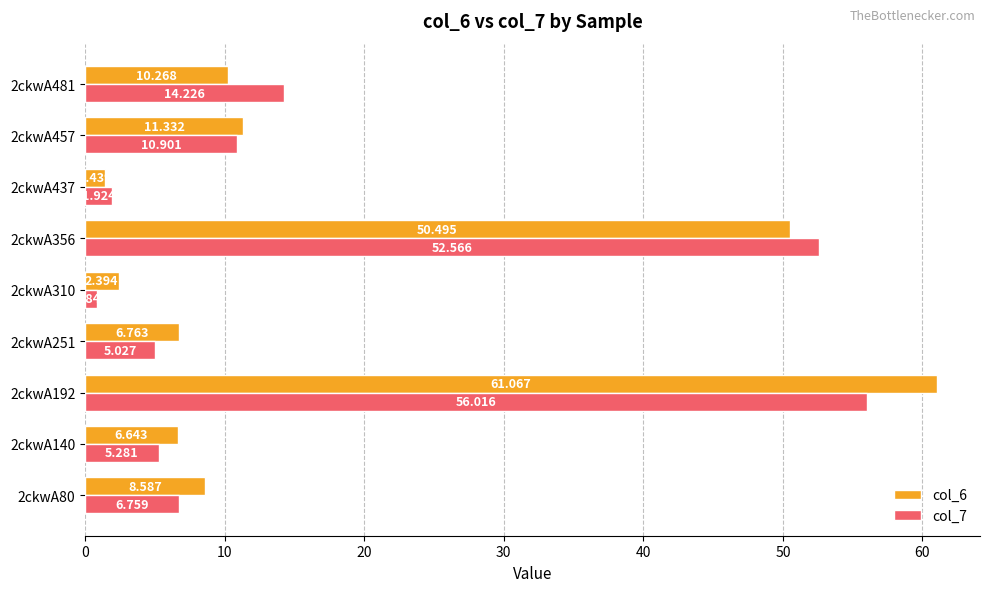

How many data points in col_6 are less than 8?

4